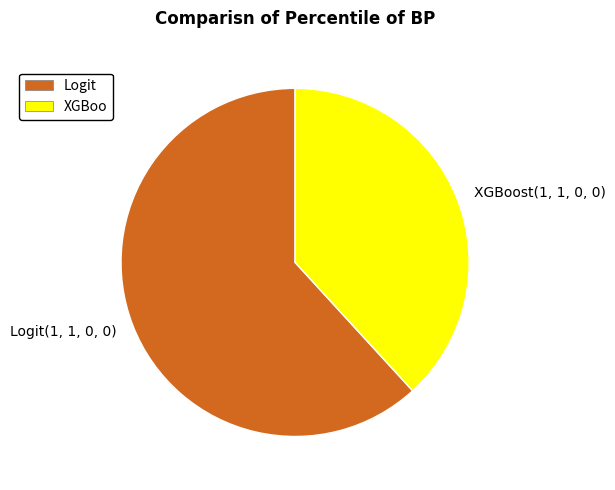

Is there a majority slice in this chart?

Yes